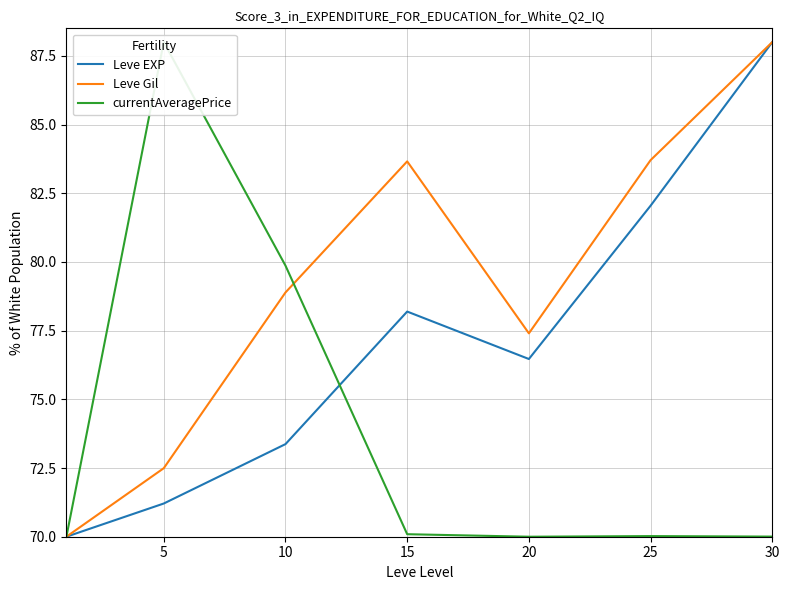

What is the difference between the maximum and minimum values in the currentAveragePrice series?

18.0